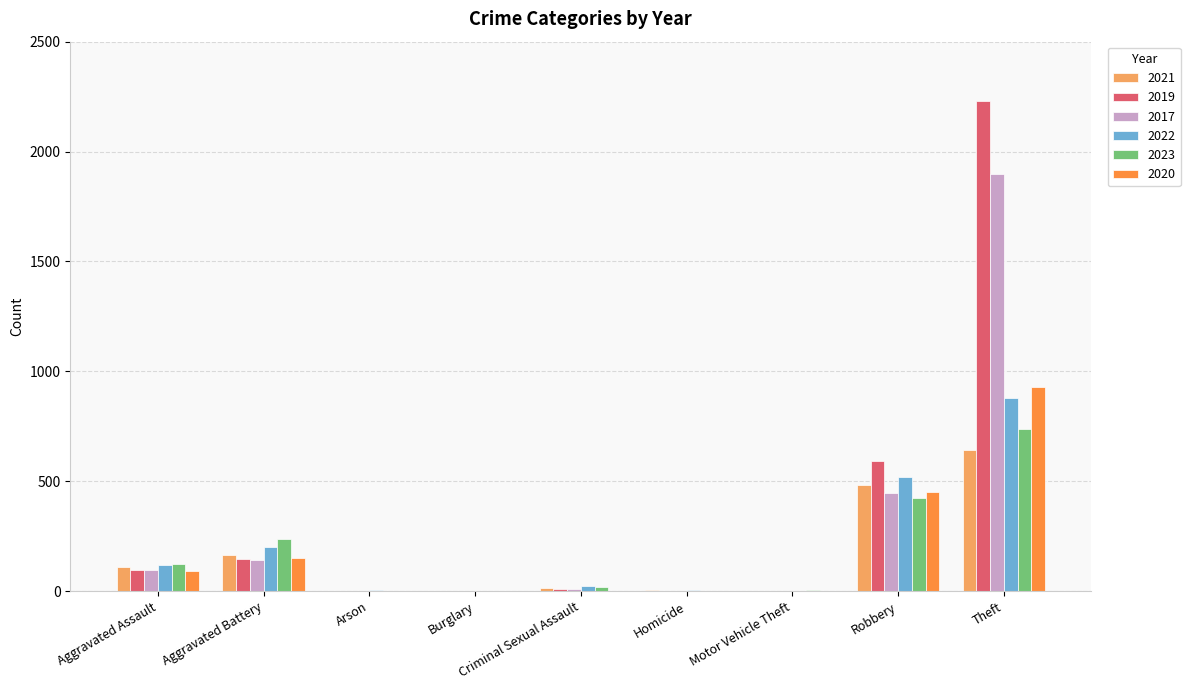

What is the maximum value for 2023?

740